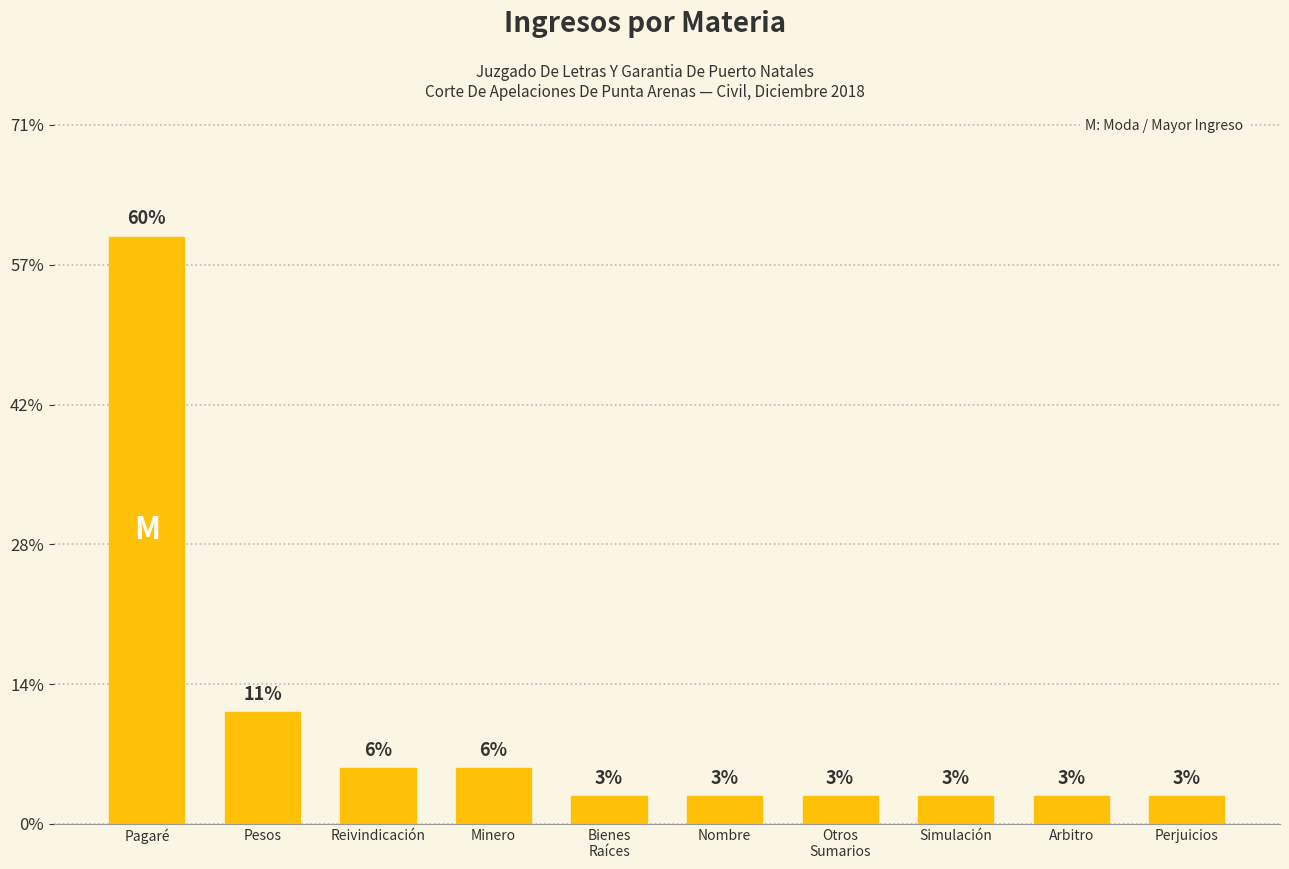

How many distinct data groups are displayed?

1